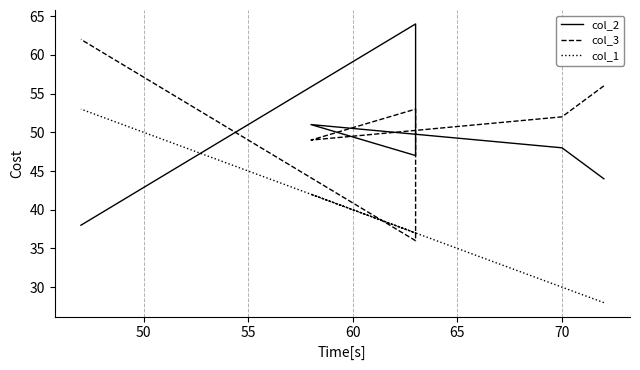

How many data points in col_1 are above 37?

2